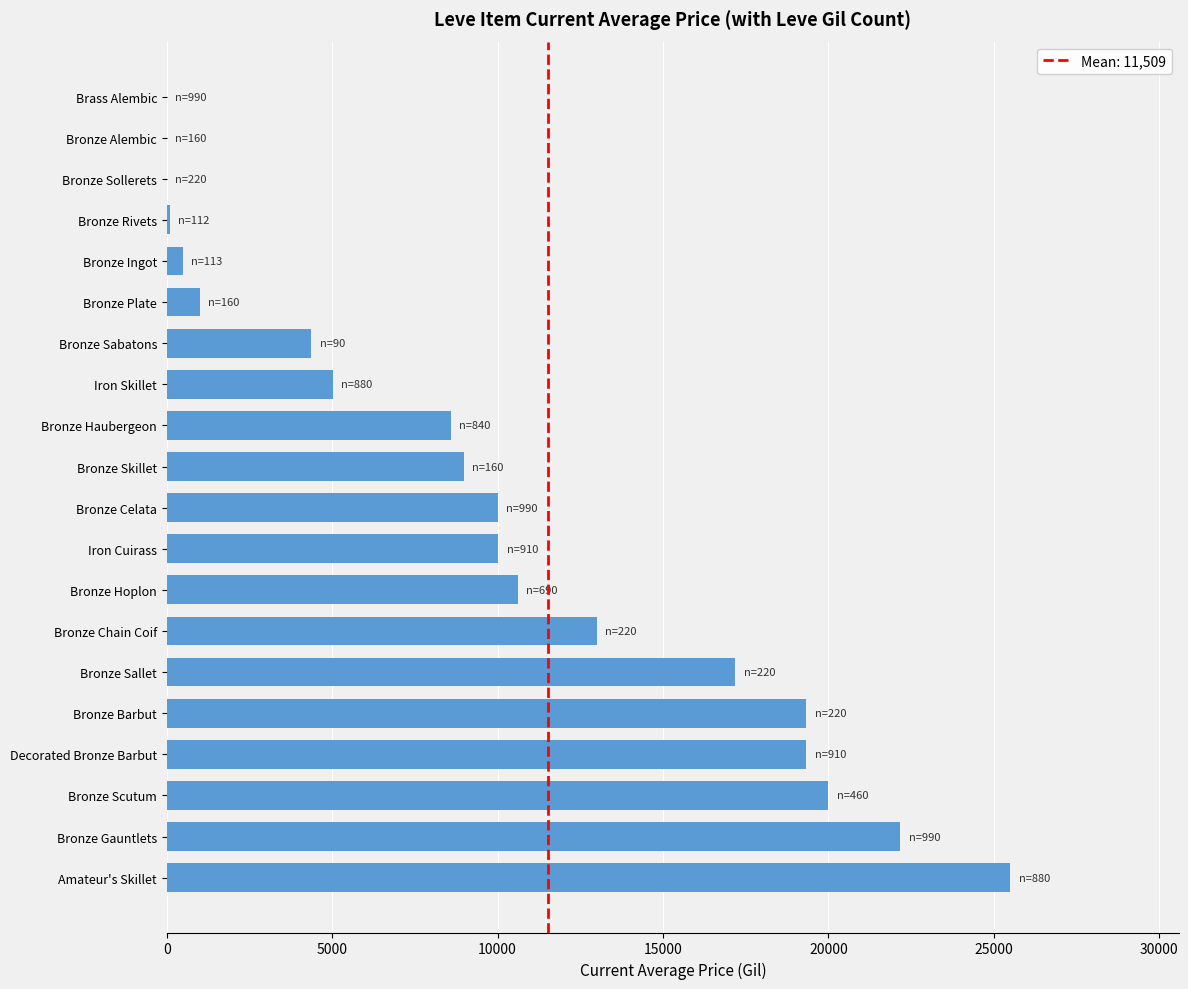

Which label corresponds to the largest value in the chart?

Amateur's Skillet